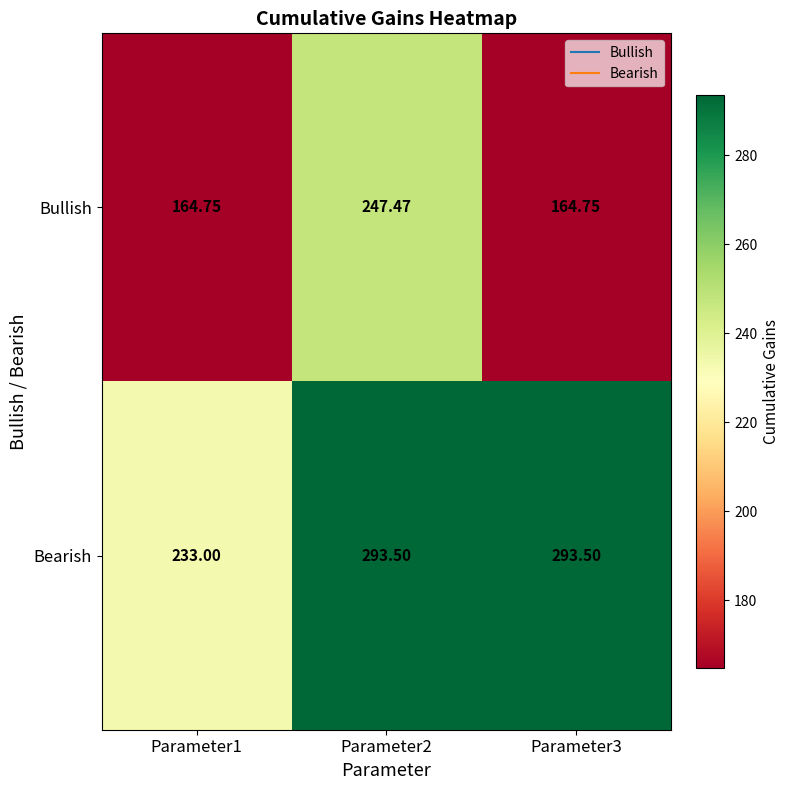

Which series changed the most between Parameter1 and Parameter2?

Bullish